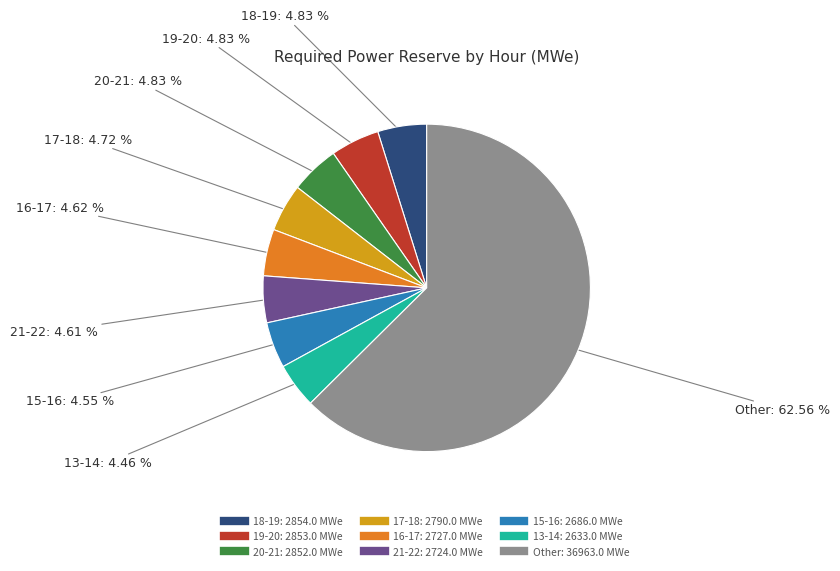

Is there a majority slice in this chart?

Yes